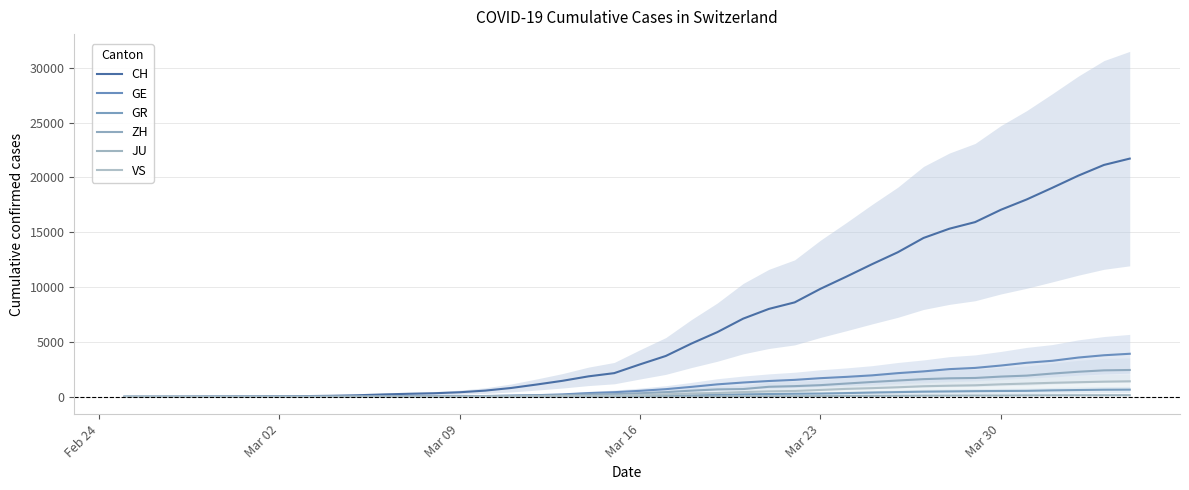

How many series are shown in this chart?

6